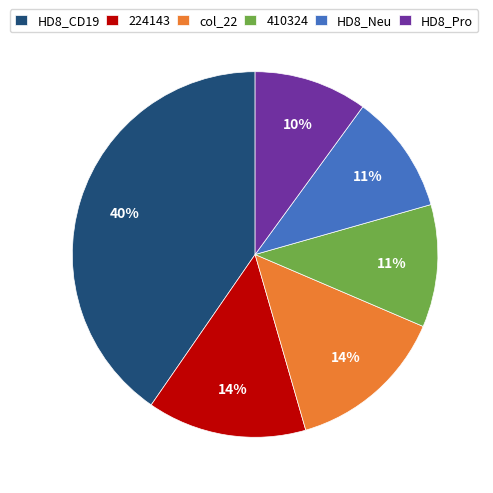

To the nearest percent, what is the average slice percentage?

17%